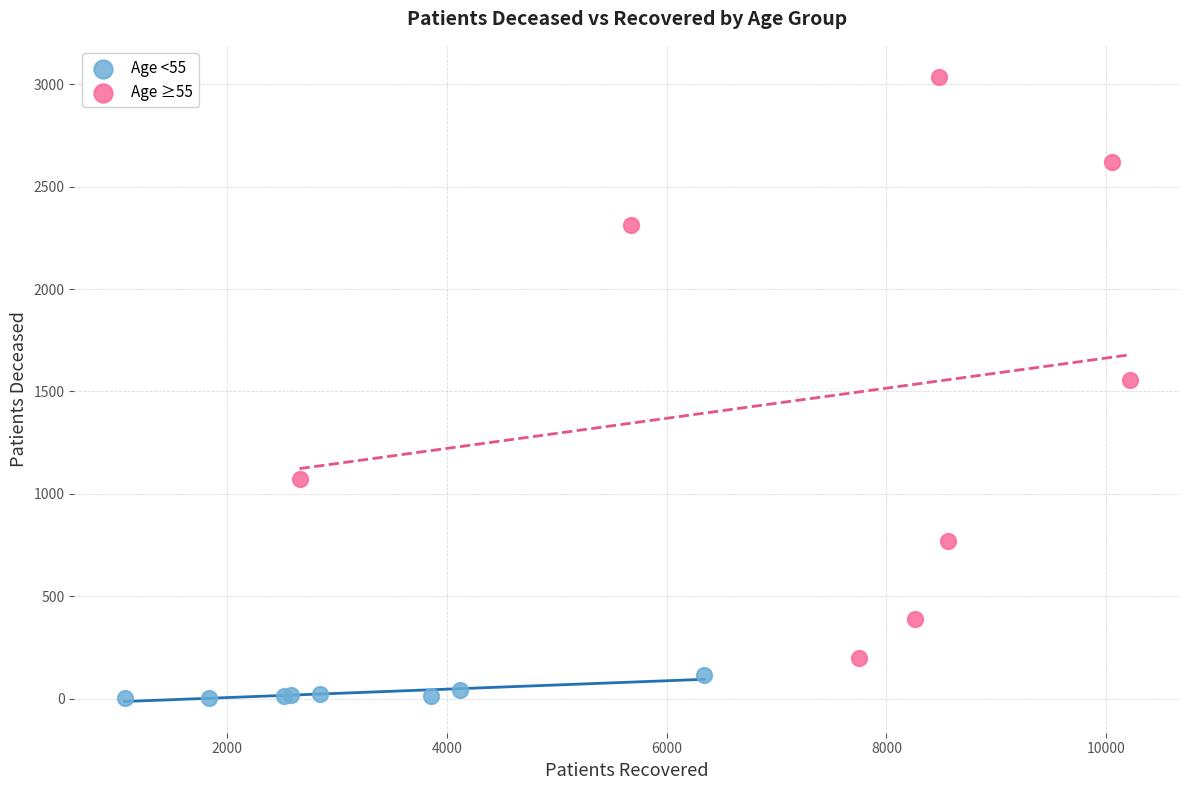

Which series has the widest spread of Y values?

Age ≥55